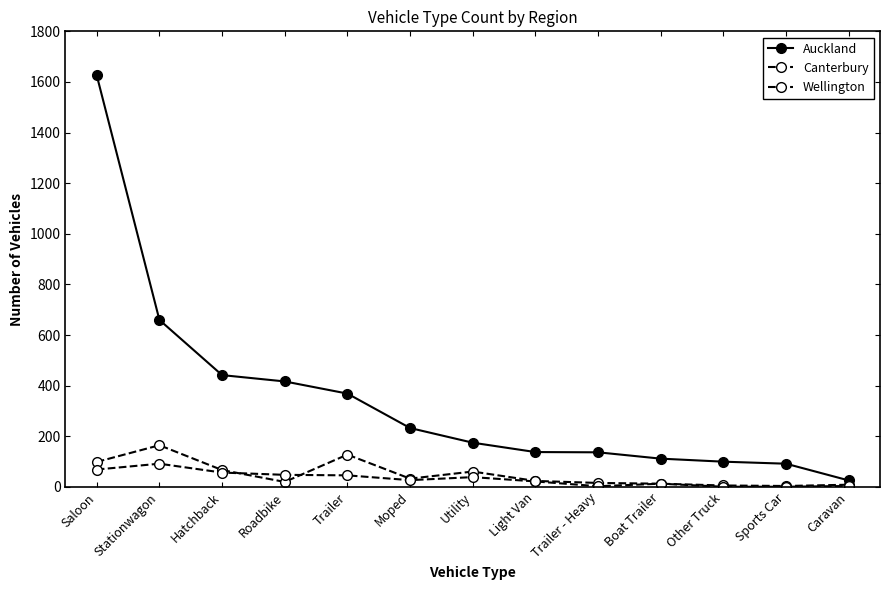

At how many categories does at least one series exceed 1226?

1